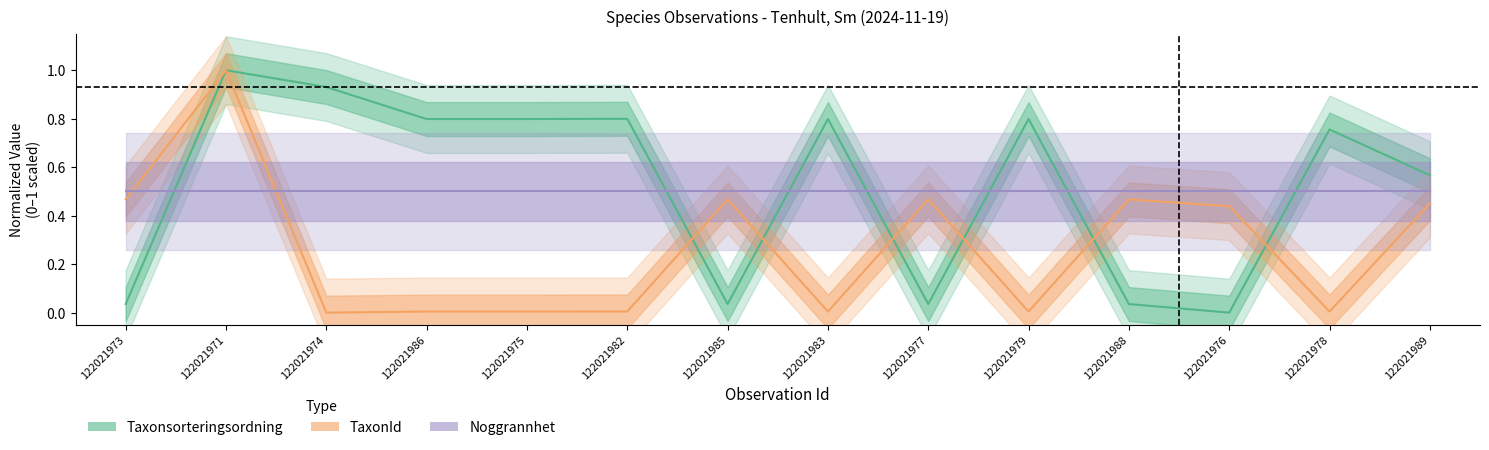

Reading right to left, transcribe all the data shown in this chart.

Taxonsorteringsordning: 122021989=0.6	122021978=0.8	122021976=0.0	122021988=0.0	122021979=0.8	122021977=0.0	122021983=0.8	122021985=0.0	122021982=0.8	122021975=0.8	122021986=0.8	122021974=0.9	122021971=1.0	122021973=0.0
TaxonId: 122021989=0.5	122021978=0.0	122021976=0.4	122021988=0.5	122021979=0.0	122021977=0.5	122021983=0.0	122021985=0.5	122021982=0.0	122021975=0.0	122021986=0.0	122021974=0.0	122021971=1.0	122021973=0.5
Noggrannhet: 122021989=0.5	122021978=0.5	122021976=0.5	122021988=0.5	122021979=0.5	122021977=0.5	122021983=0.5	122021985=0.5	122021982=0.5	122021975=0.5	122021986=0.5	122021974=0.5	122021971=0.5	122021973=0.5